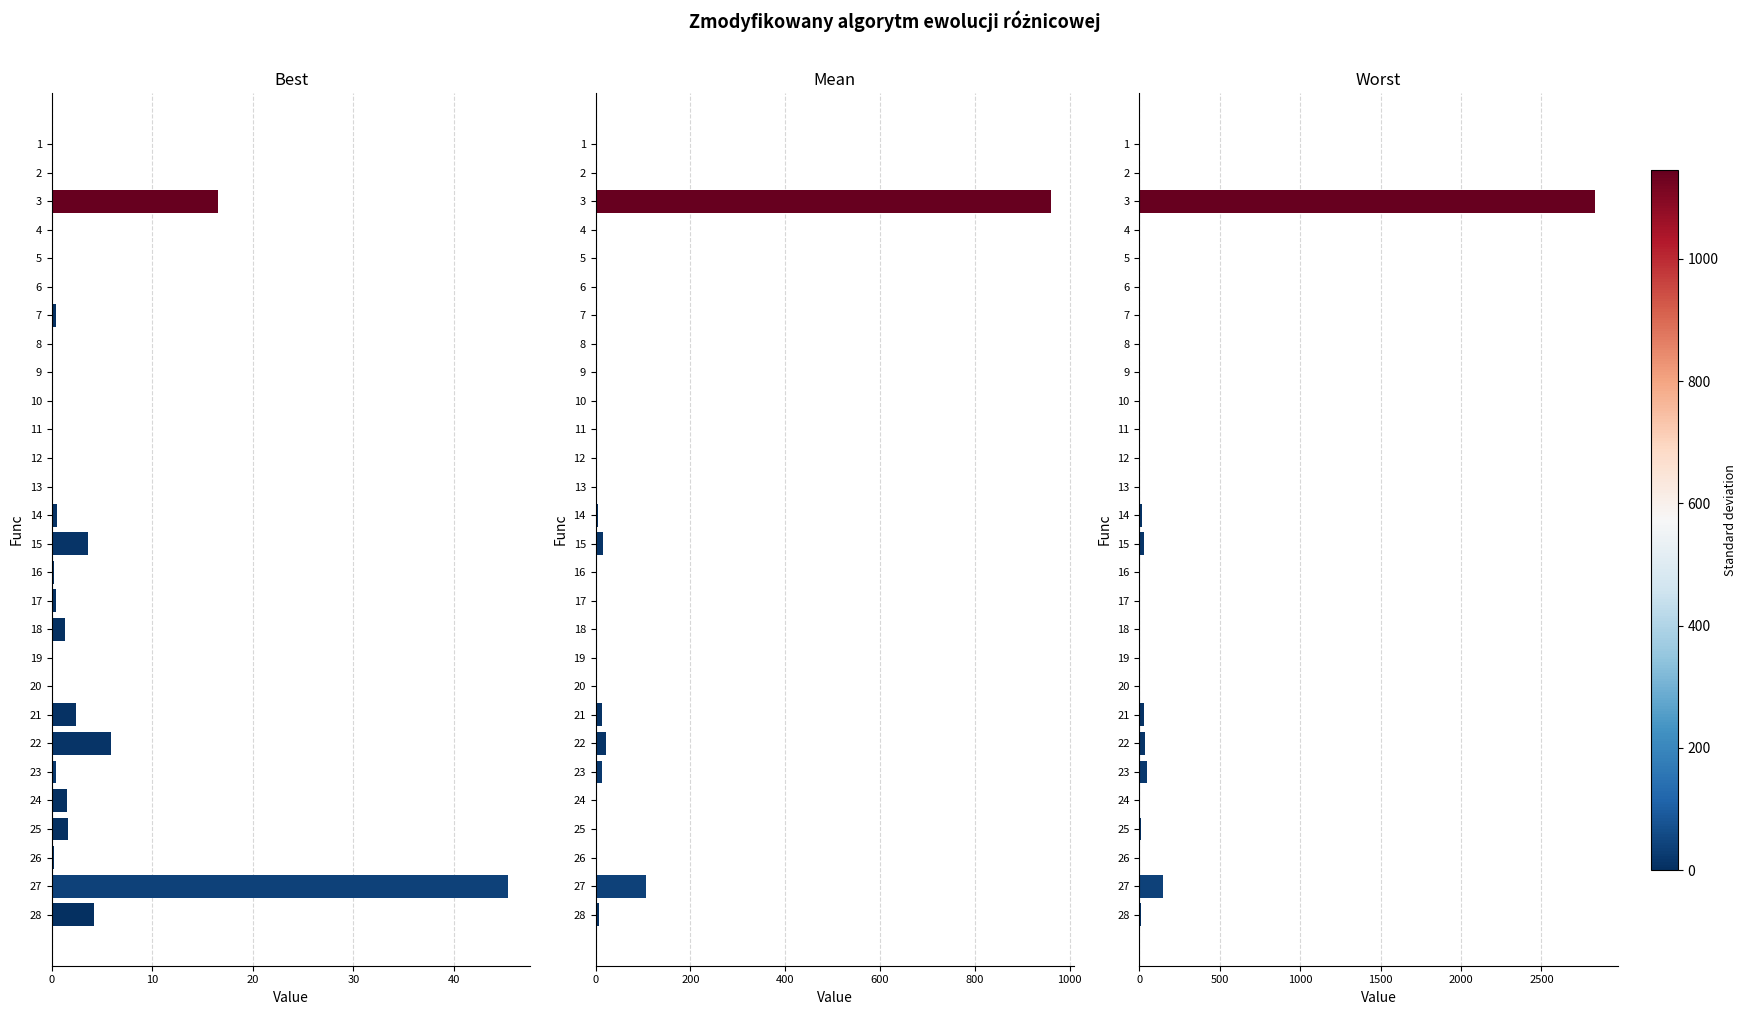

Rank the series at 28 from lowest to highest value.

Best, Mean, Worst